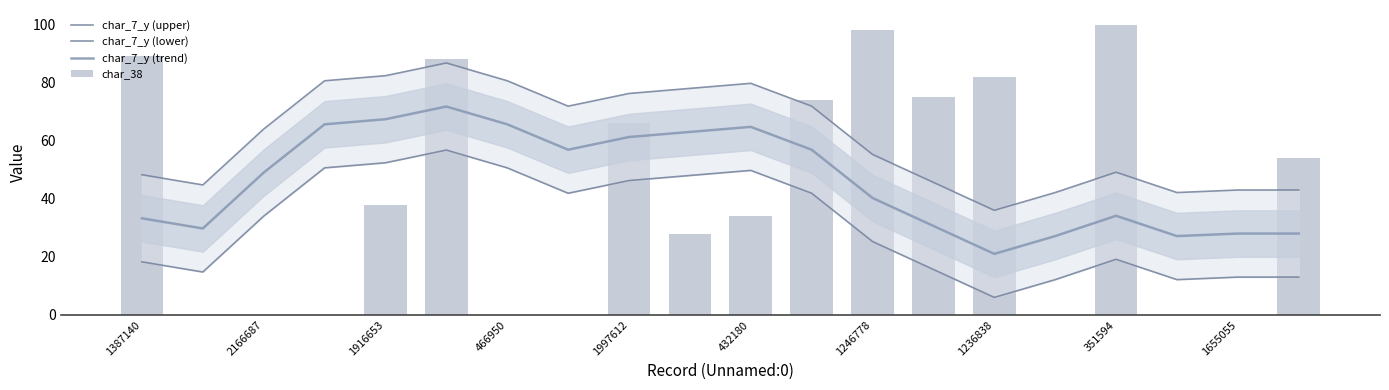

What is the greatest value displayed?

100.0